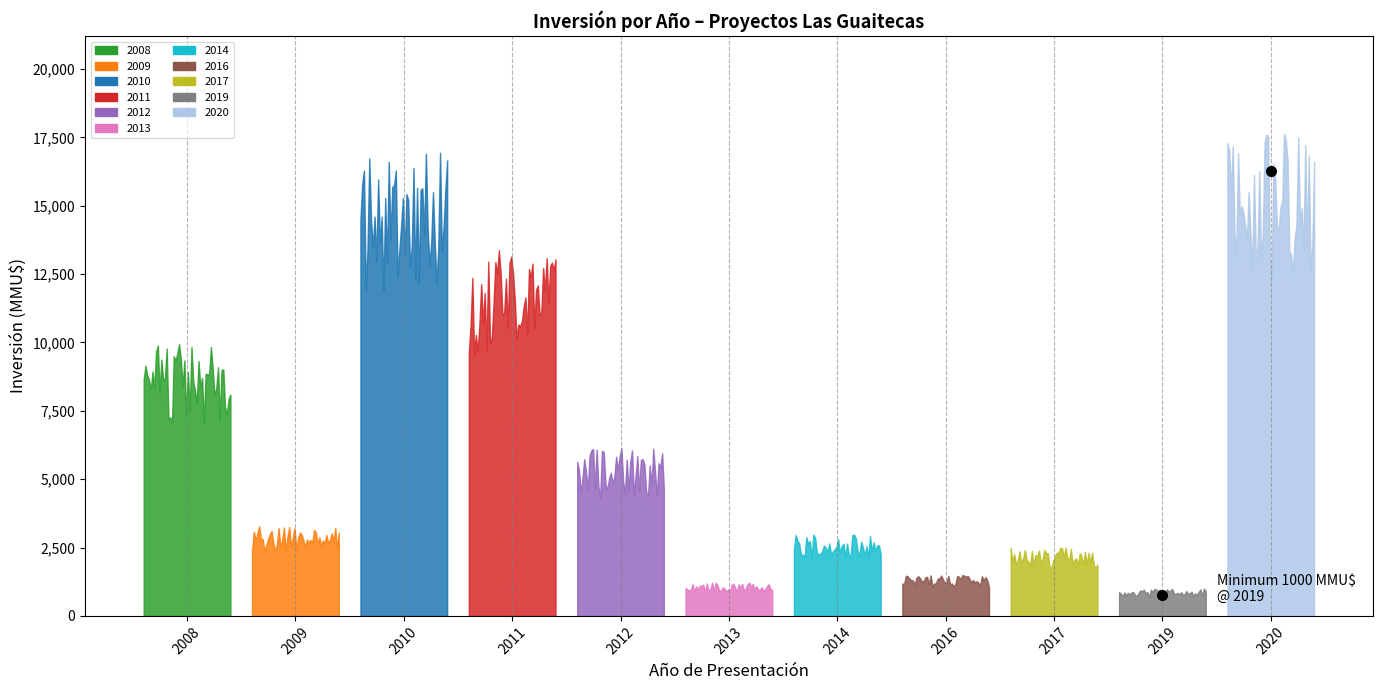

The value at 2011 is 9. True or false?

False